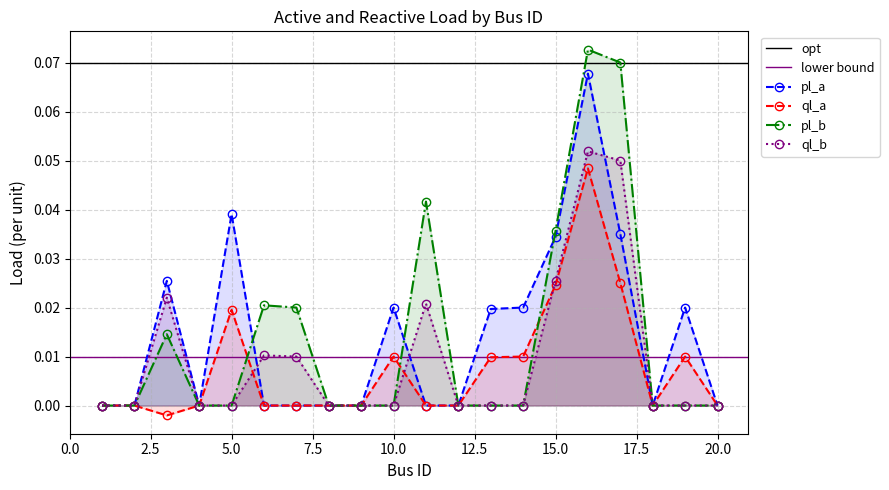

The value of ql_a at 1 is -0.0. True or false?

False